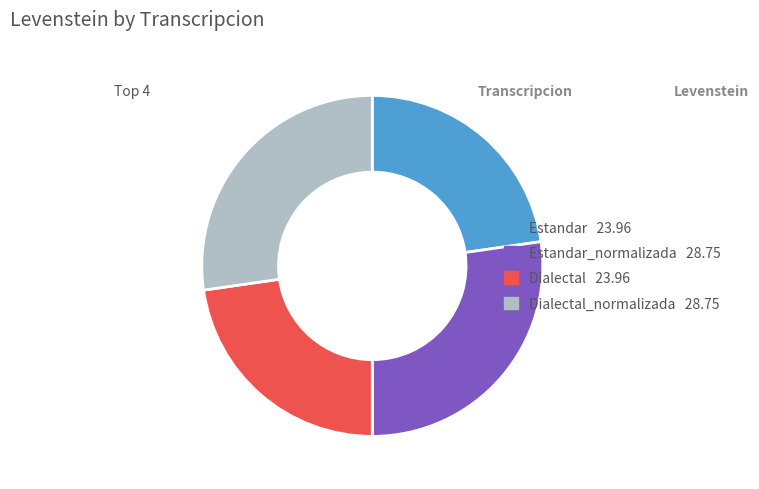

Is there any slice that represents more than half of the pie?

No